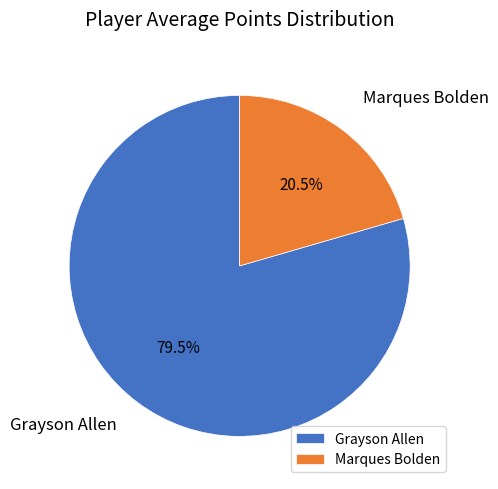

Which slice represents more than half of the pie?

Grayson Allen